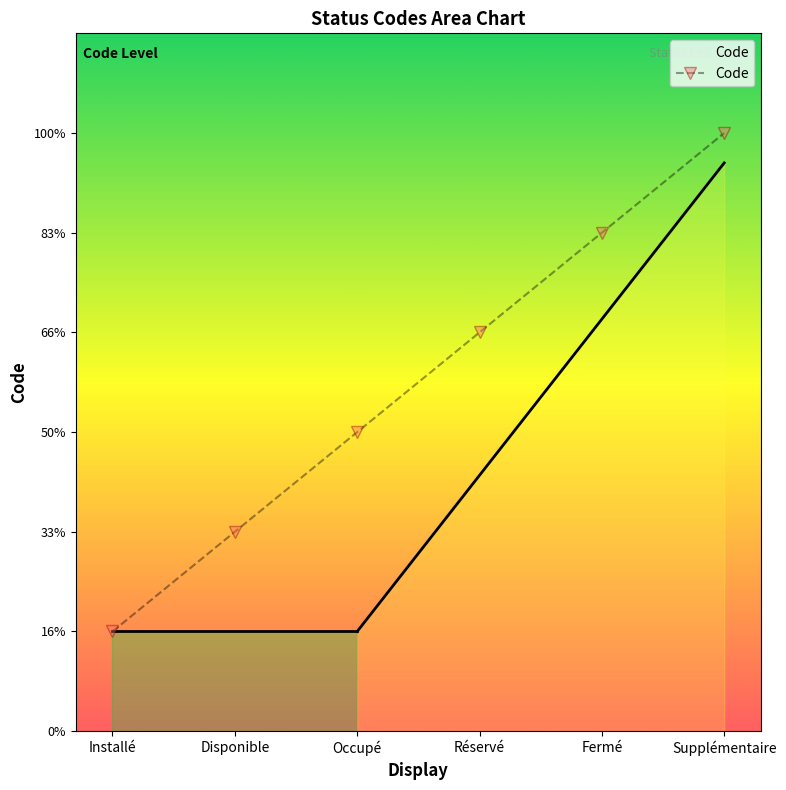

What is the label of the 6th point from the right?

Installé